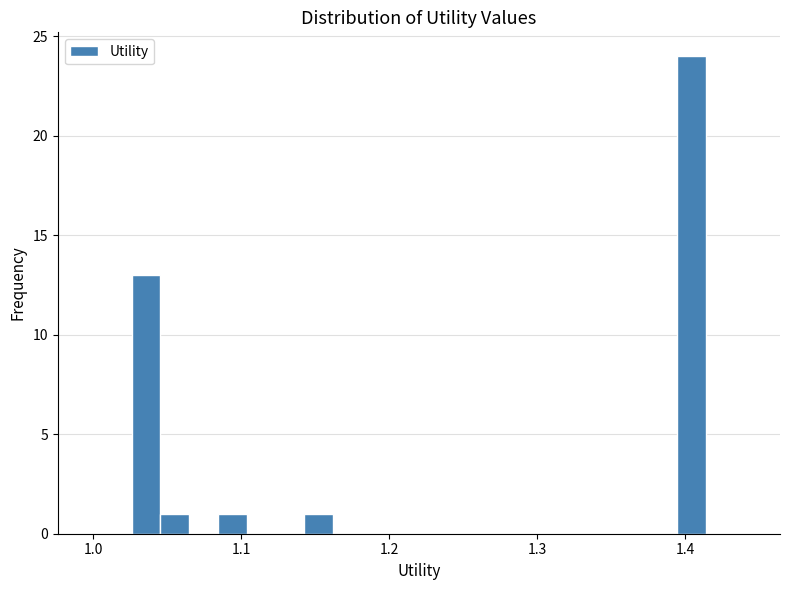

Read against the x-axis, roughly where is the centre of the tallest bar?

1.40